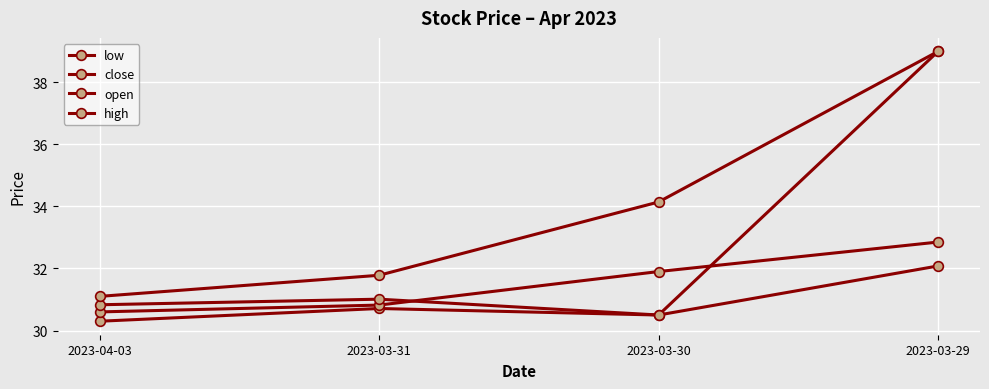

Is it true that open equals 31.0 at 2023-03-31?

True